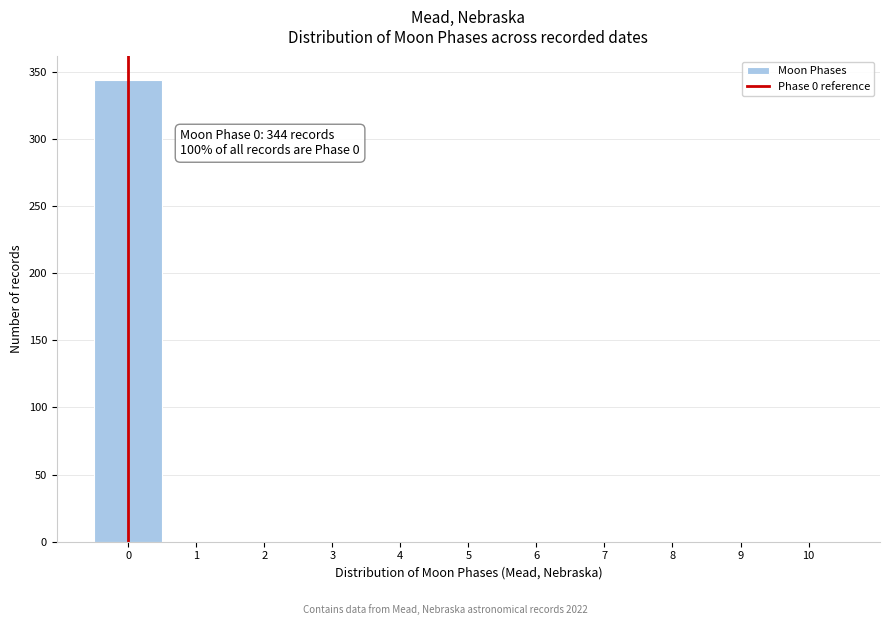

Which range on the x-axis has the tallest bar?

-0.5 to 0.5